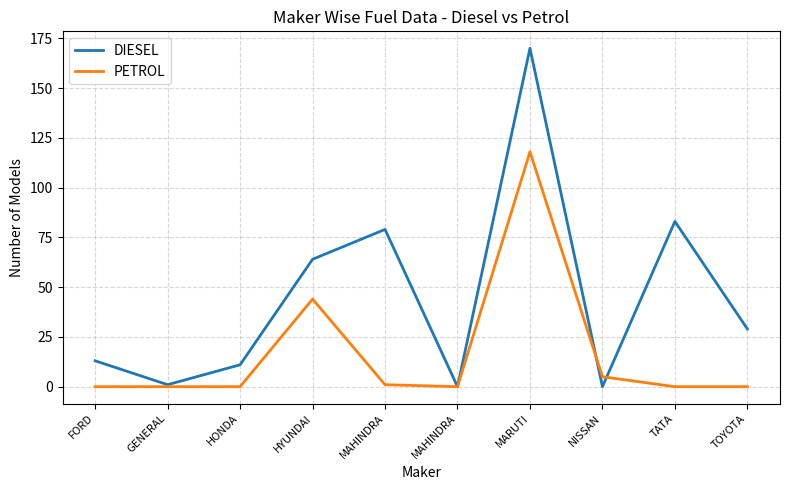

Is this an area chart (filled region under the line)?

No